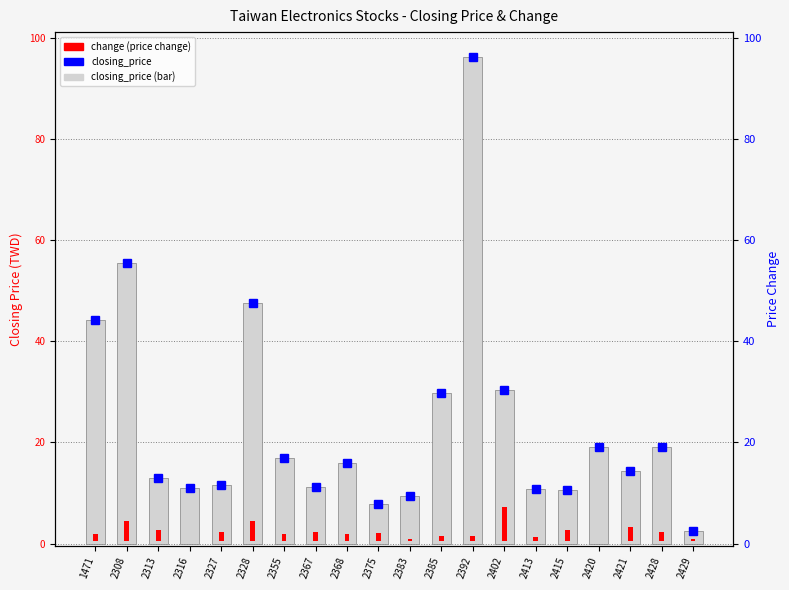

At how many categories does at least one series exceed 16?

9